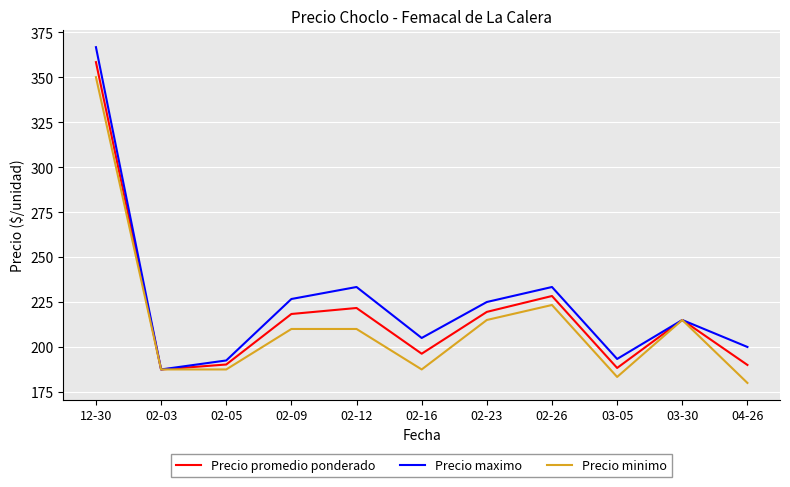

How many series are shown in this chart?

3